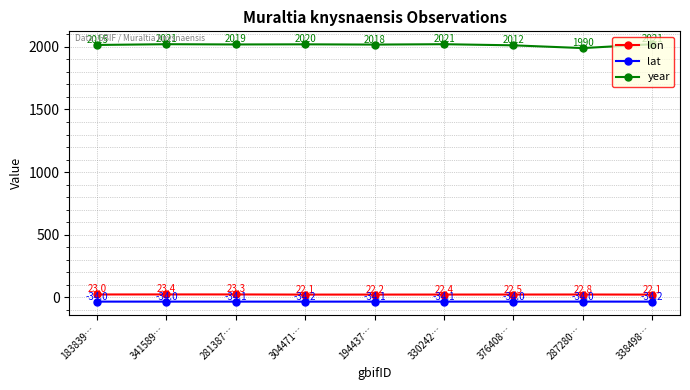

Which series has the largest total across all categories?

year